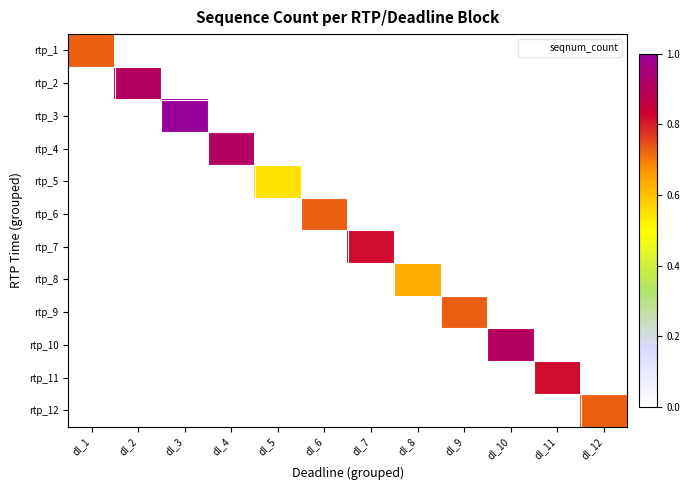

Rank the series at dl_1 from lowest to highest value.

rtp_2, rtp_3, rtp_4, rtp_5, rtp_6, rtp_7, rtp_8, rtp_9, rtp_10, rtp_11, rtp_12, rtp_1